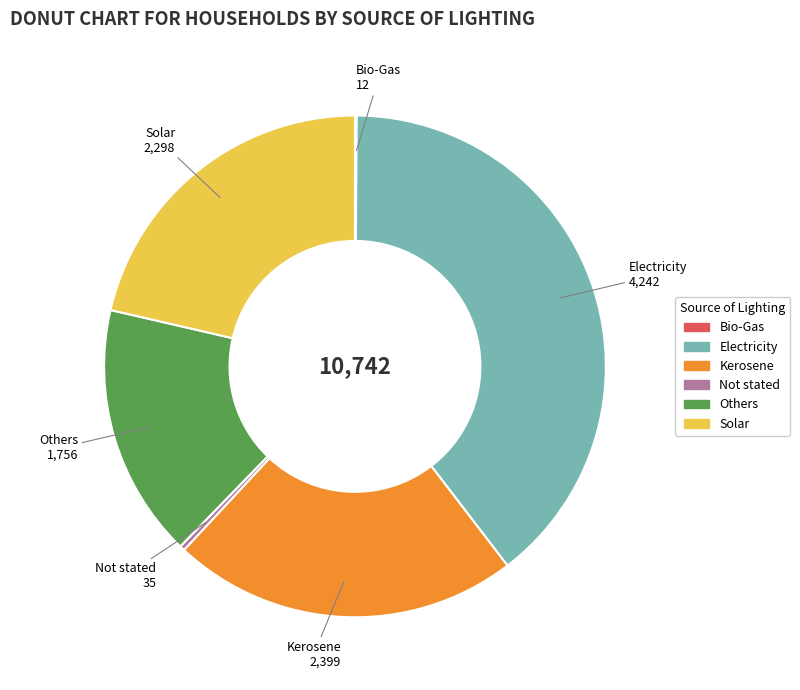

Which slice is the largest?

Electricity